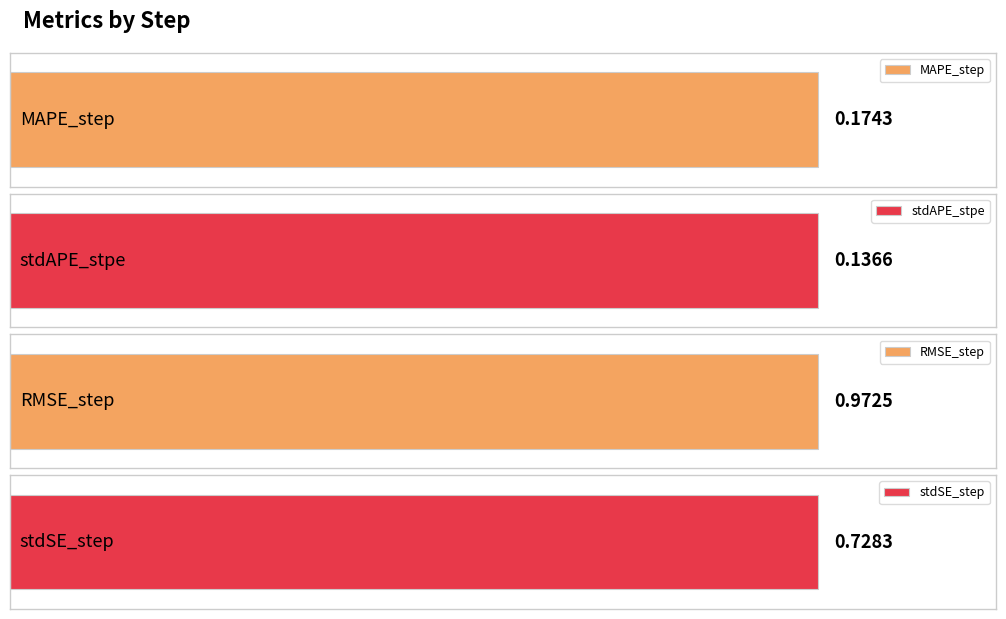

What are all the series names shown in the legend?

MAPE_step, stdAPE_stpe, RMSE_step, stdSE_step